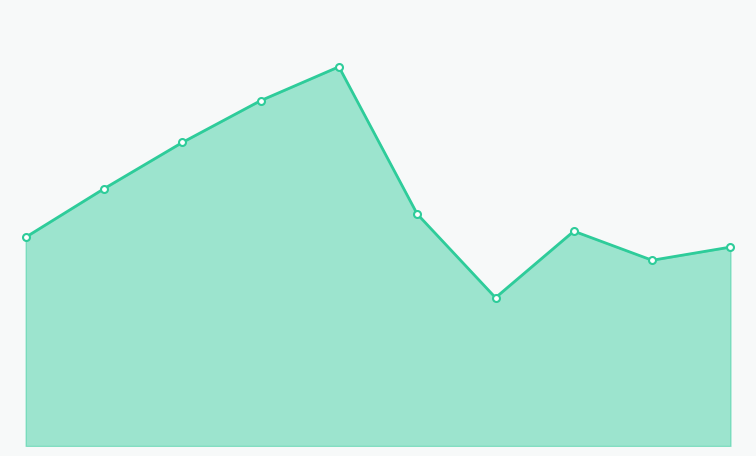

Is this an area chart (filled region under the line)?

Yes